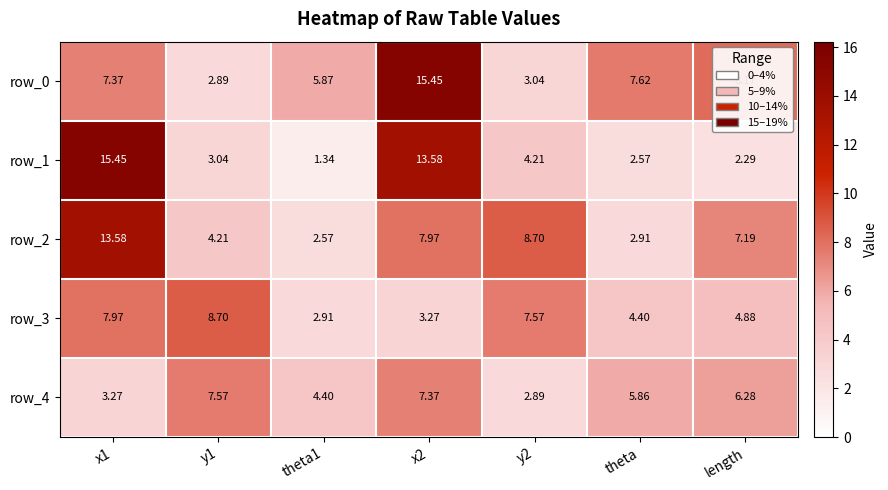

What is the sum of all row_0 values?

50.4